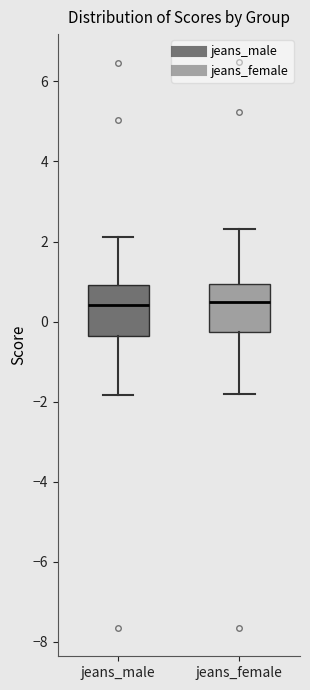

Reading left to right, read every box against the y-axis: the position of its median line, the range the box covers, and the ends of its whiskers. The values are not printed on the chart, so give them approximately, as read against the axis.

jeans_male: median 0.4, box -0.4 to 1.0, whiskers -1.8 to 2.2
jeans_female: median 0.4, box -0.2 to 1.0, whiskers -1.8 to 2.4